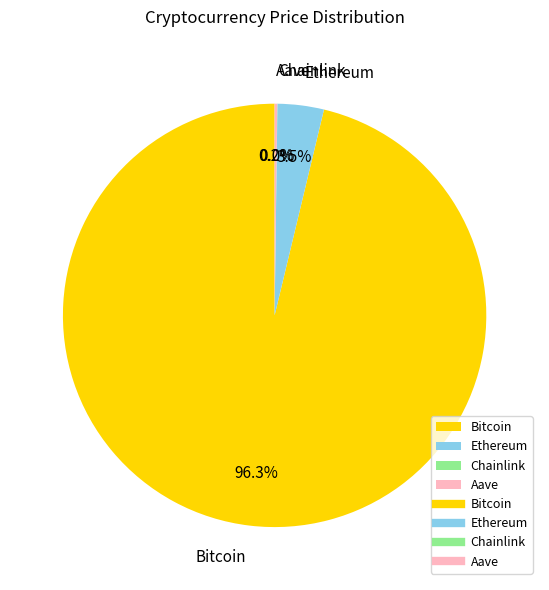

Which slice represents more than half of the pie?

Bitcoin